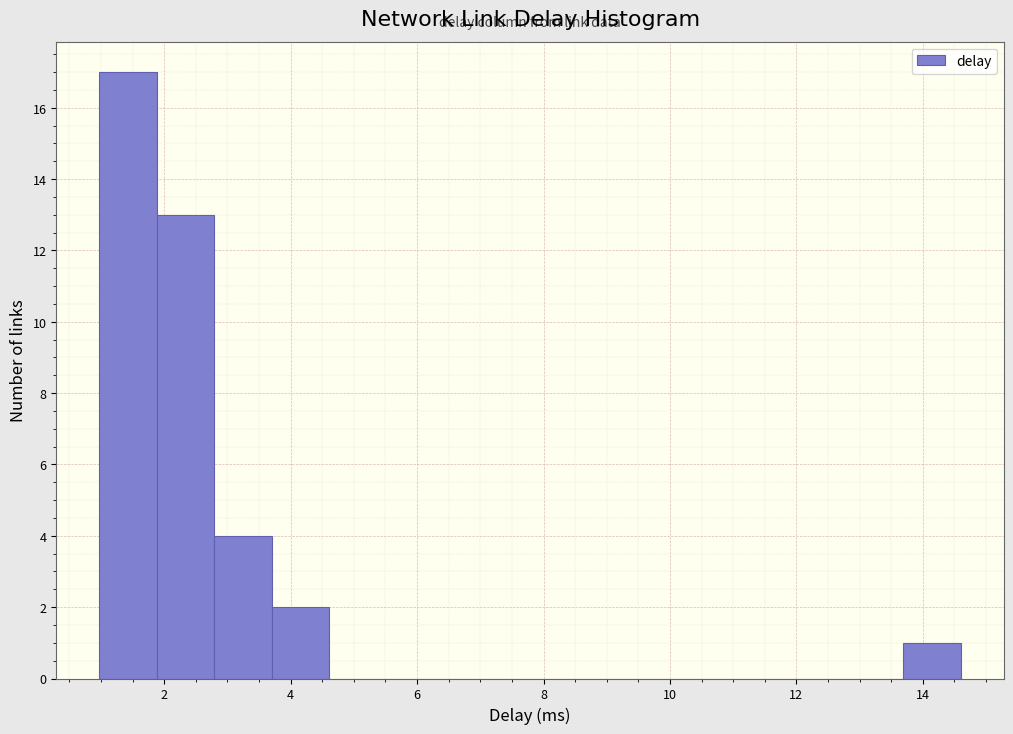

Which range on the x-axis has the tallest bar?

1.0 to 1.8